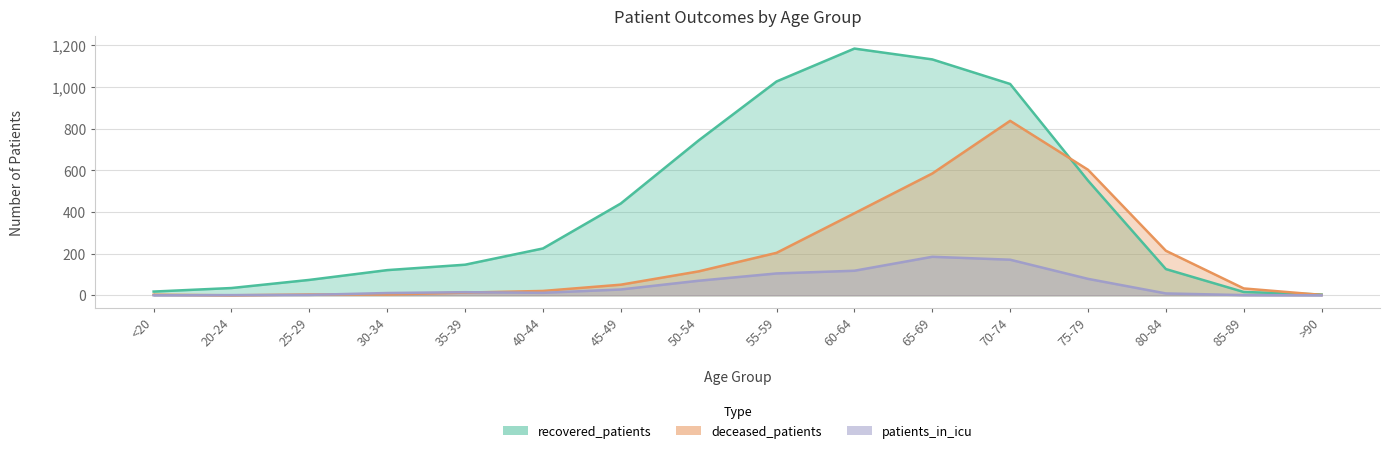

Is it true that recovered_patients equals 7 at >90?

False